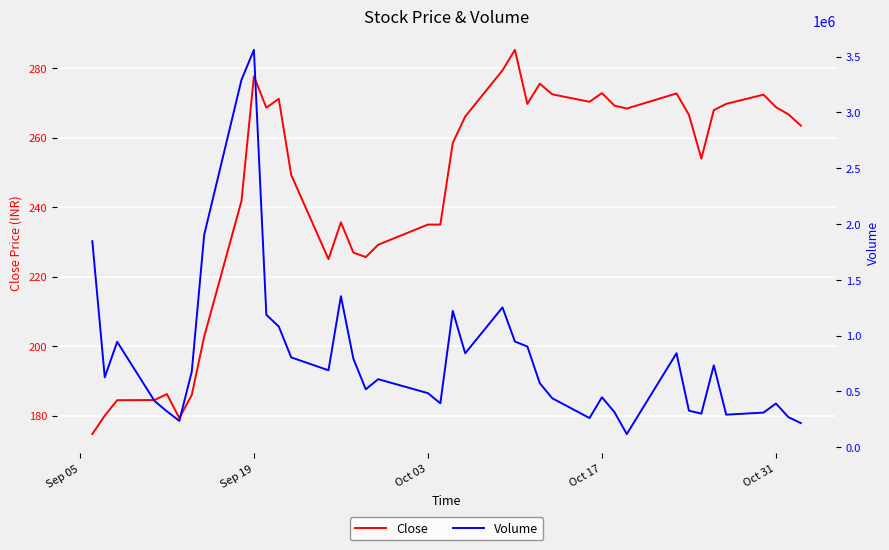

What is the maximum value for Close?

285.3